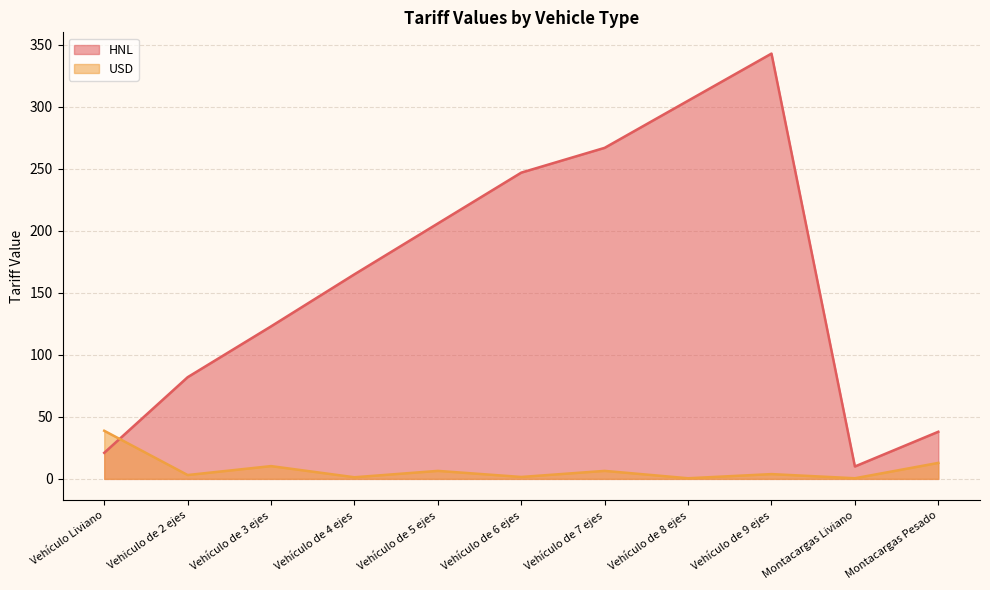

After their last crossing, which series has the higher values: USD or HNL?

HNL